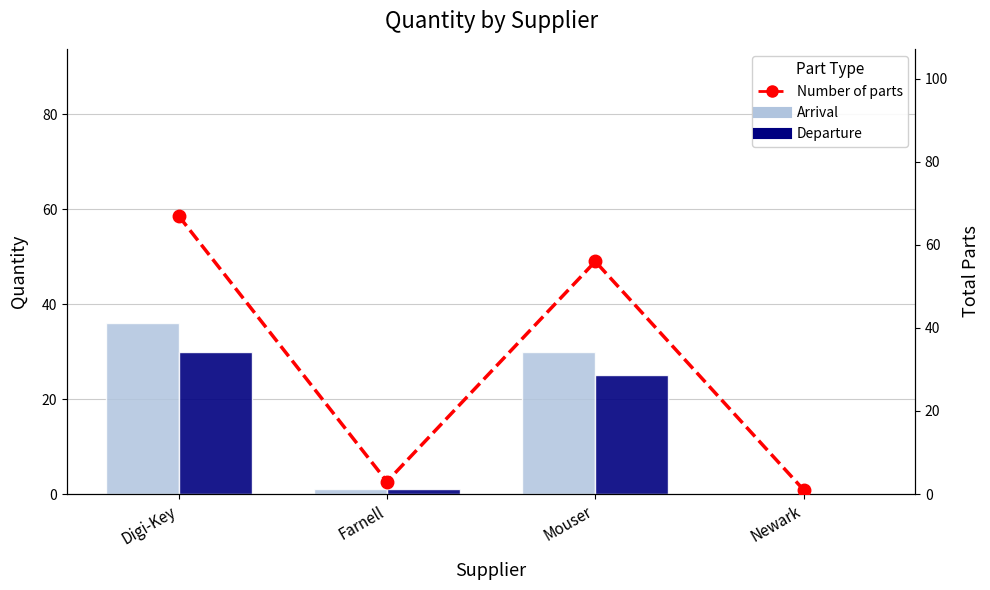

Which series has the largest range (max minus min)?

Number of parts